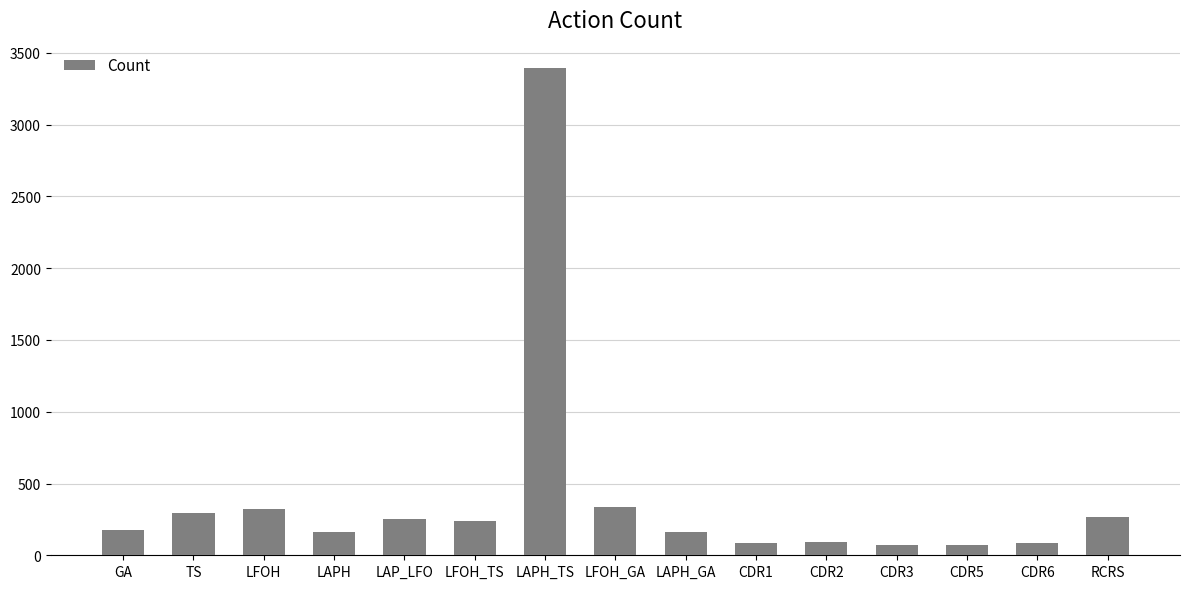

The chart shows a value of 74 at CDR5. True or false?

True